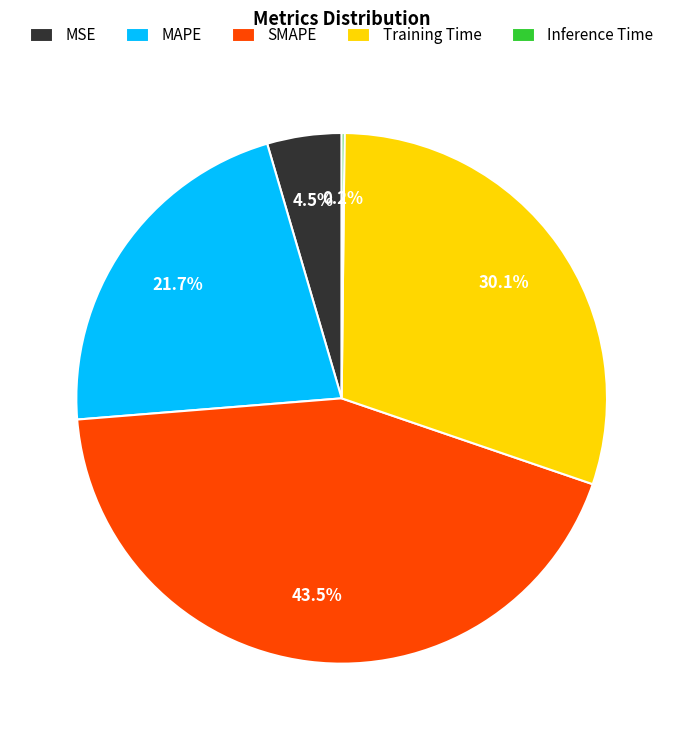

Does MSE account for over 50% of the chart?

No